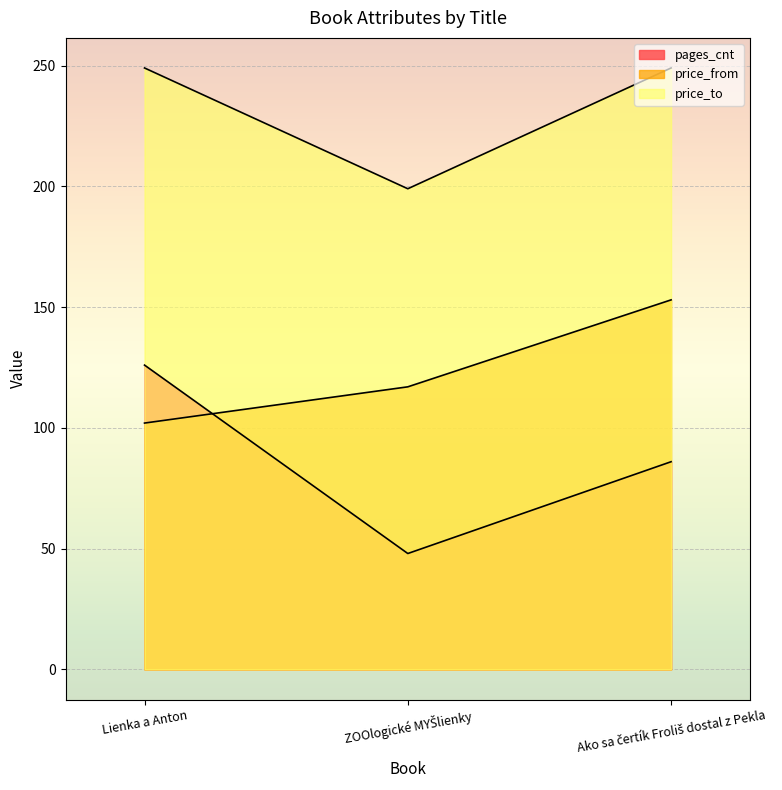

List the series in order of their peak value, lowest first.

pages_cnt, price_from, price_to